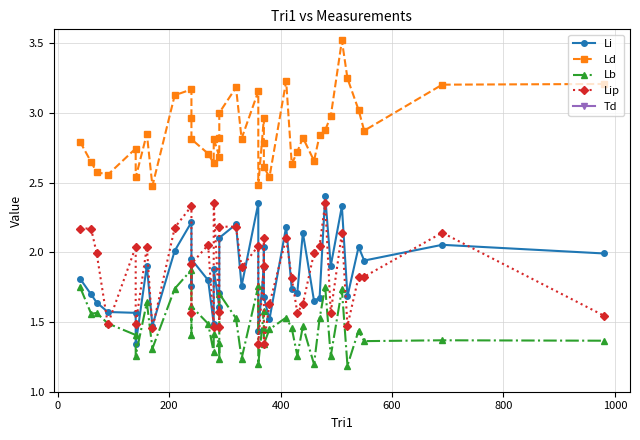

True or false: Td and Lb cross at least once.

False